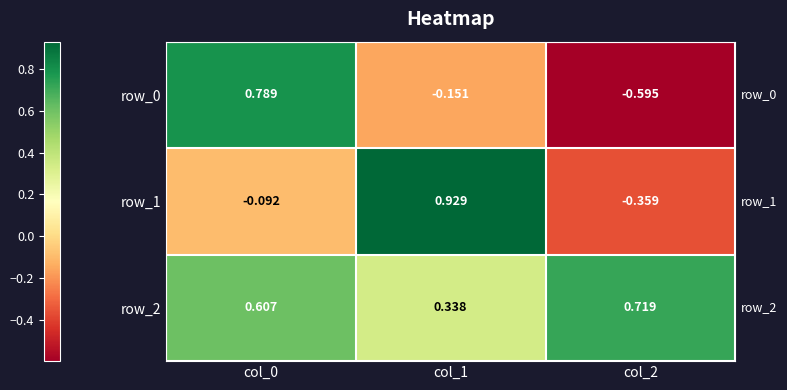

What is the difference between the maximum and second lowest values in the row_2 series?

0.1